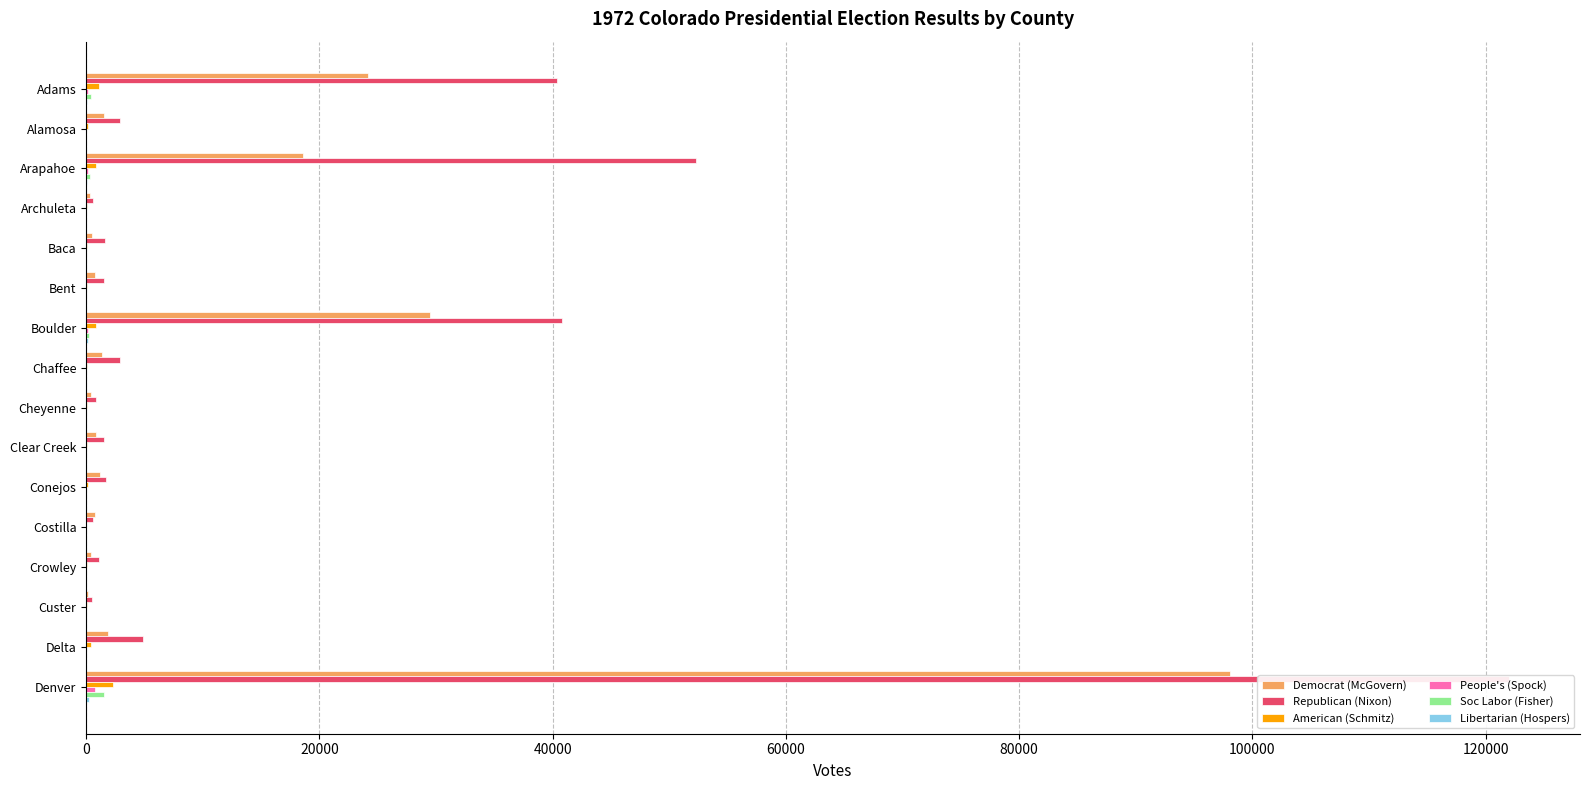

Which series has the largest range (max minus min)?

Republican (Nixon)